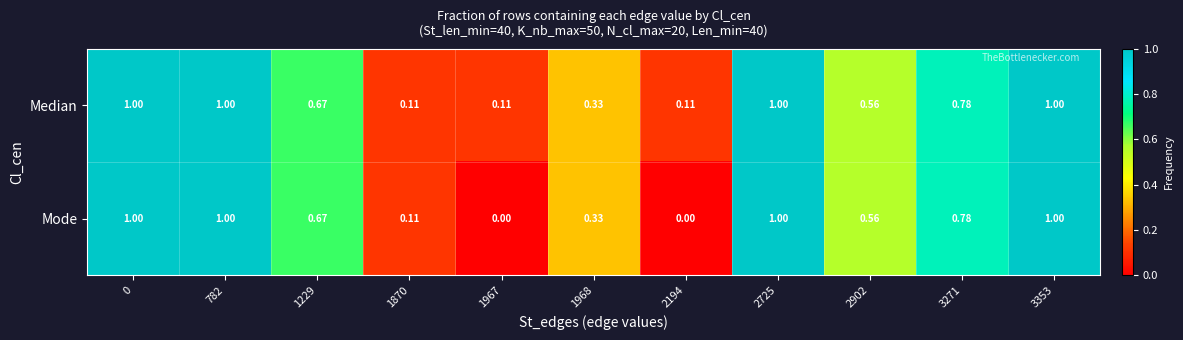

Which series has the widest spread of values?

Mode